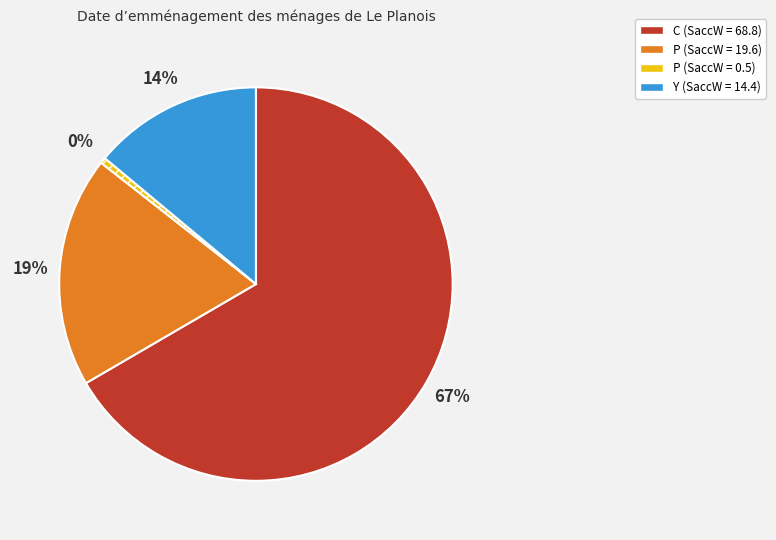

Is there a majority slice in this chart?

Yes